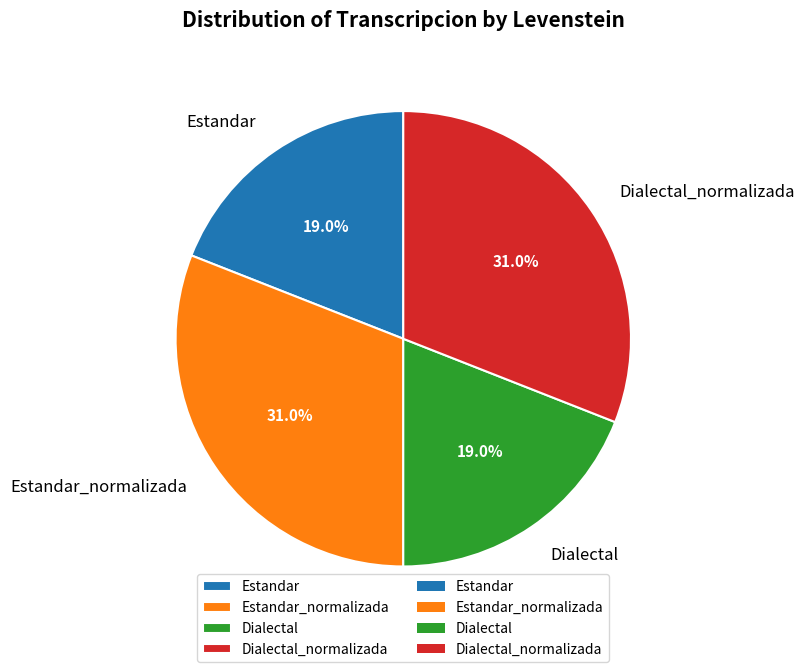

Is there a majority slice in this chart?

No